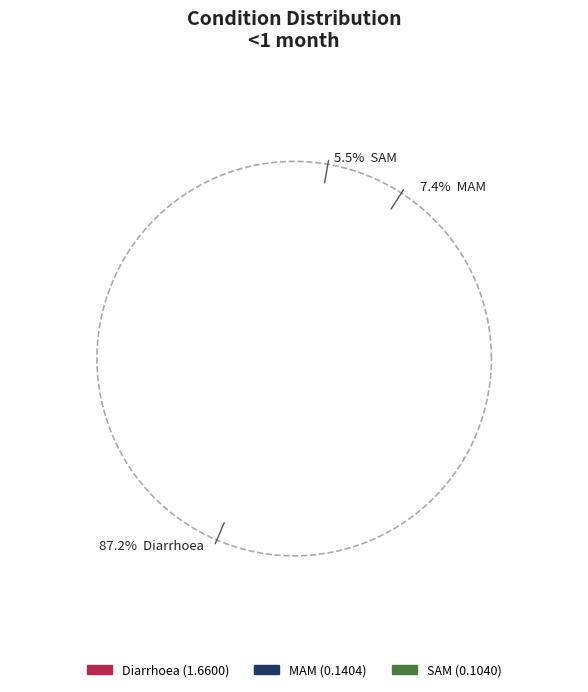

What percentage is the SAM slice, to the nearest percent?

5%